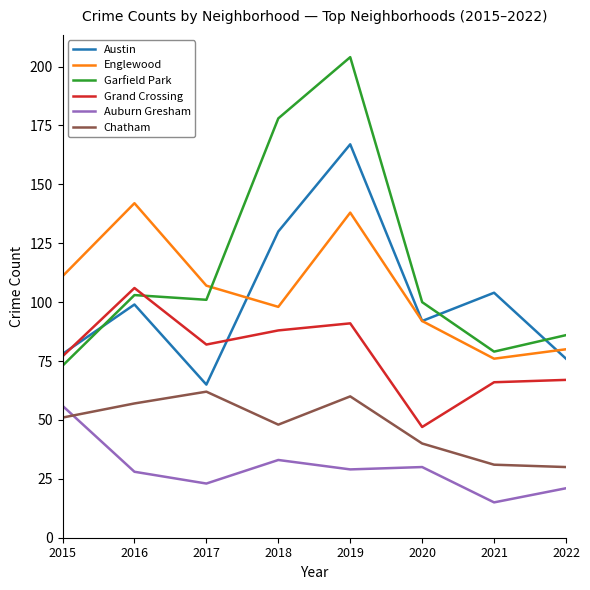

Reading right to left, what are all the values shown in this chart?

Austin: 76	104	92	167	130	65	99	78
Englewood: 80	76	92	138	98	107	142	111
Garfield Park: 86	79	100	204	178	101	103	73
Grand Crossing: 67	66	47	91	88	82	106	77
Auburn Gresham: 21	15	30	29	33	23	28	56
Chatham: 30	31	40	60	48	62	57	51